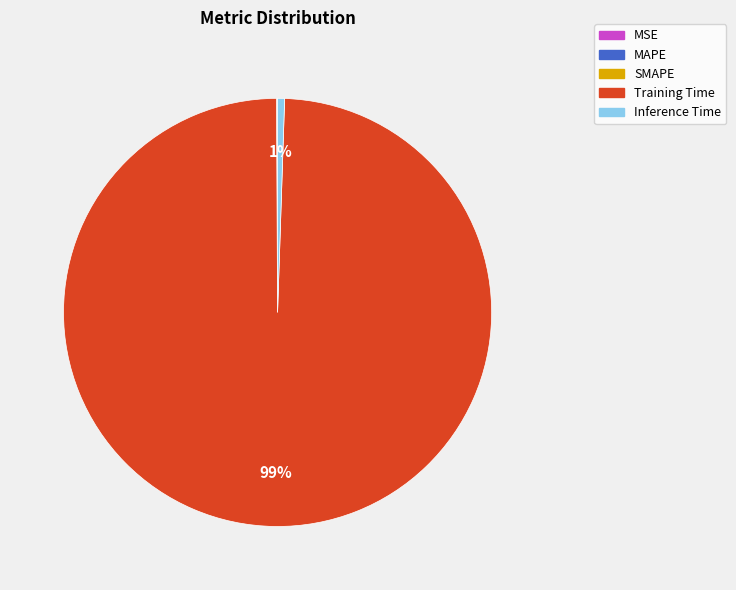

True or false: Training Time accounts for 99% of the total.

True